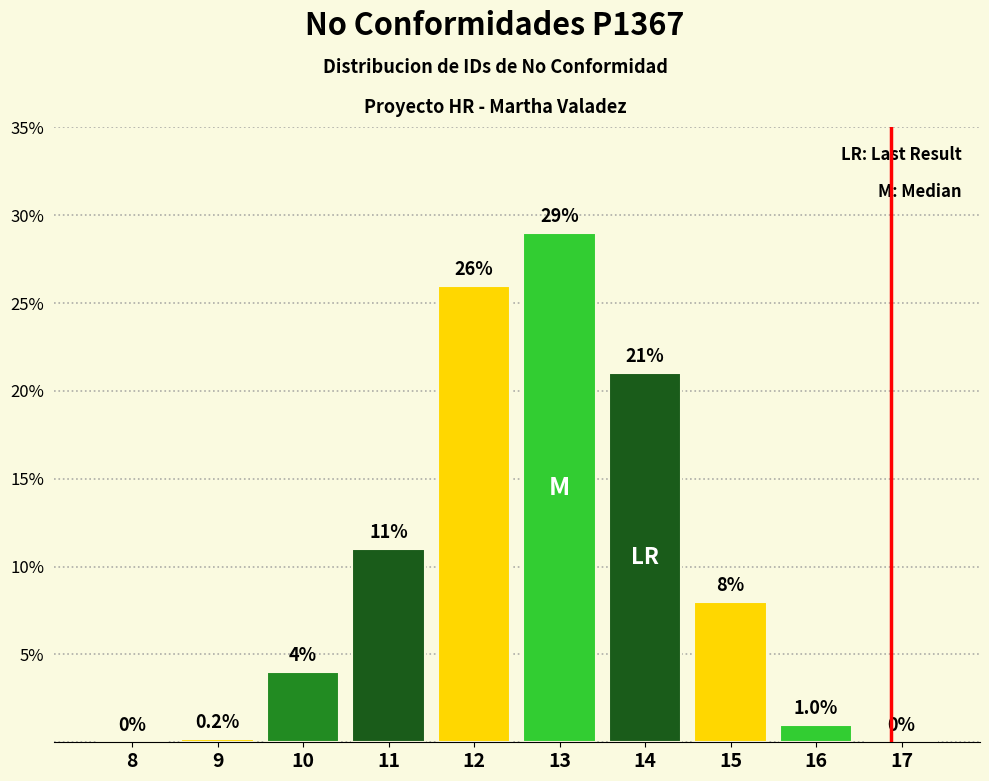

Reading right to left, list all the values displayed in this chart.

17=0.0	16=1.0	15=8.0	14=21.0	13=29.0	12=26.0	11=11.0	10=4.0	9=0.2	8=0.0